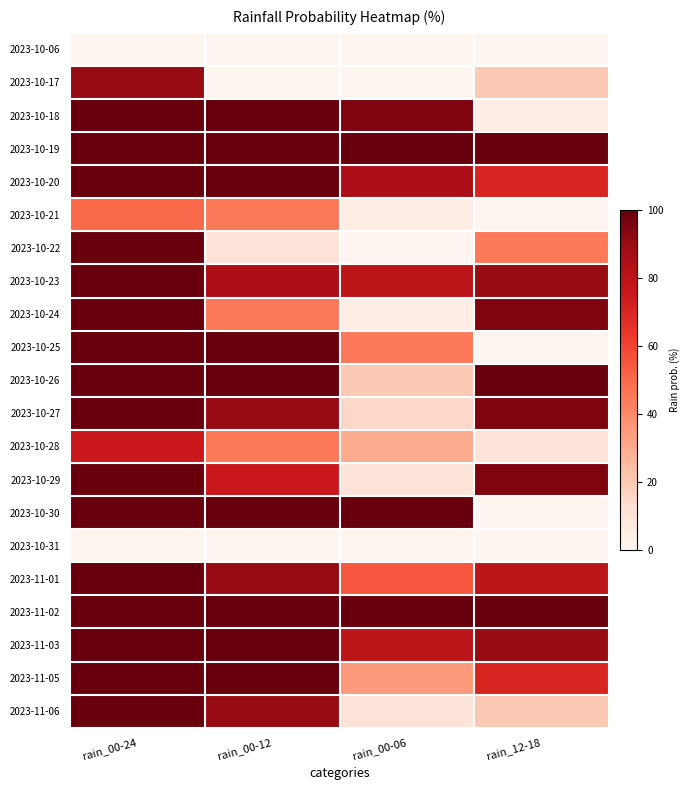

What is the difference between the maximum and minimum values in the 2023-10-18 series?

95